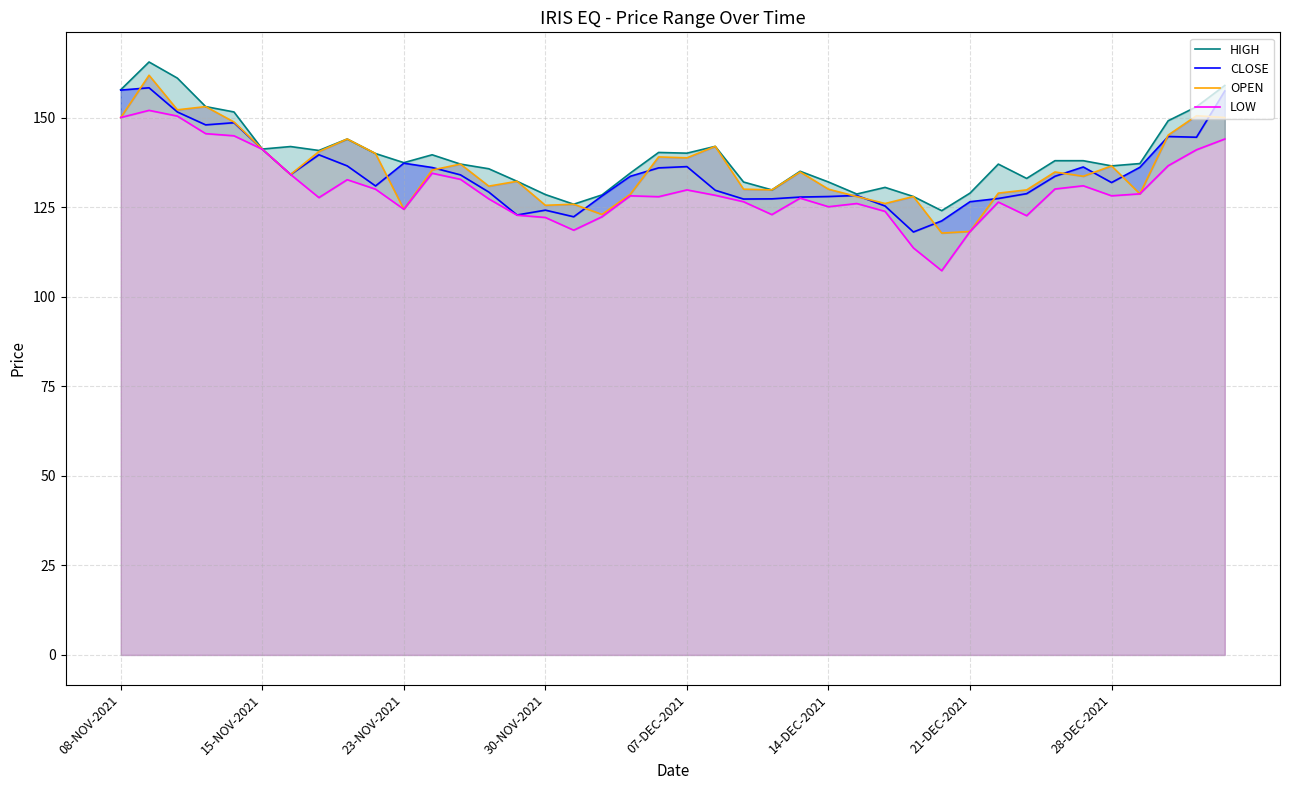

What is the difference between the maximum and minimum values in the CLOSE series?

40.3